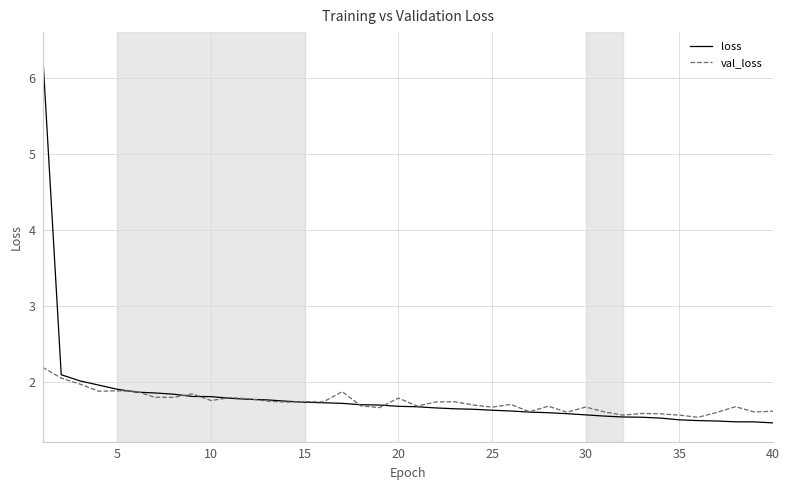

What is the minimum value shown in the chart?

1.5